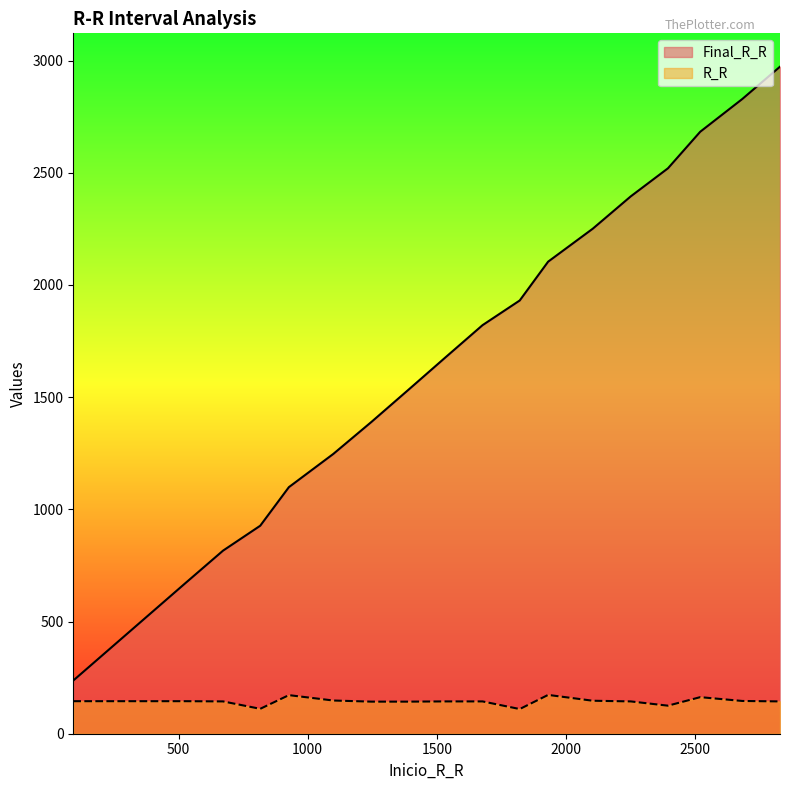

What is the maximum value shown in the chart?

2973